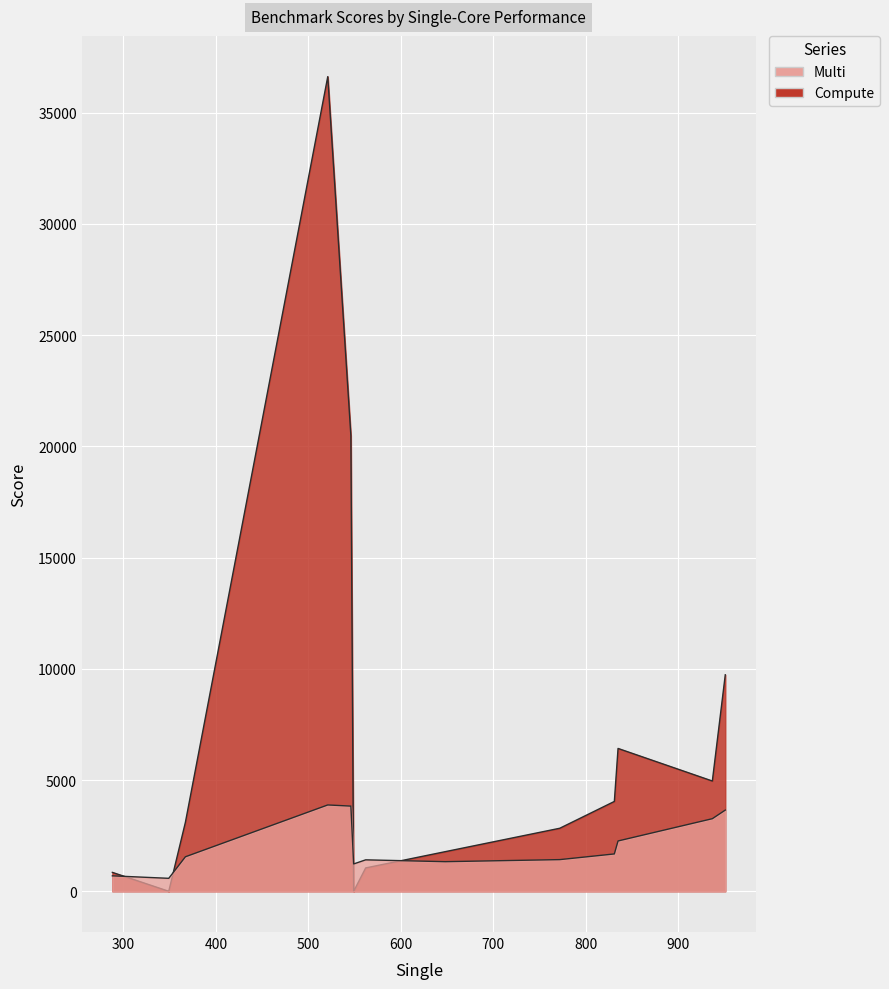

List the series in order of their overall mean, lowest first.

Multi, Compute